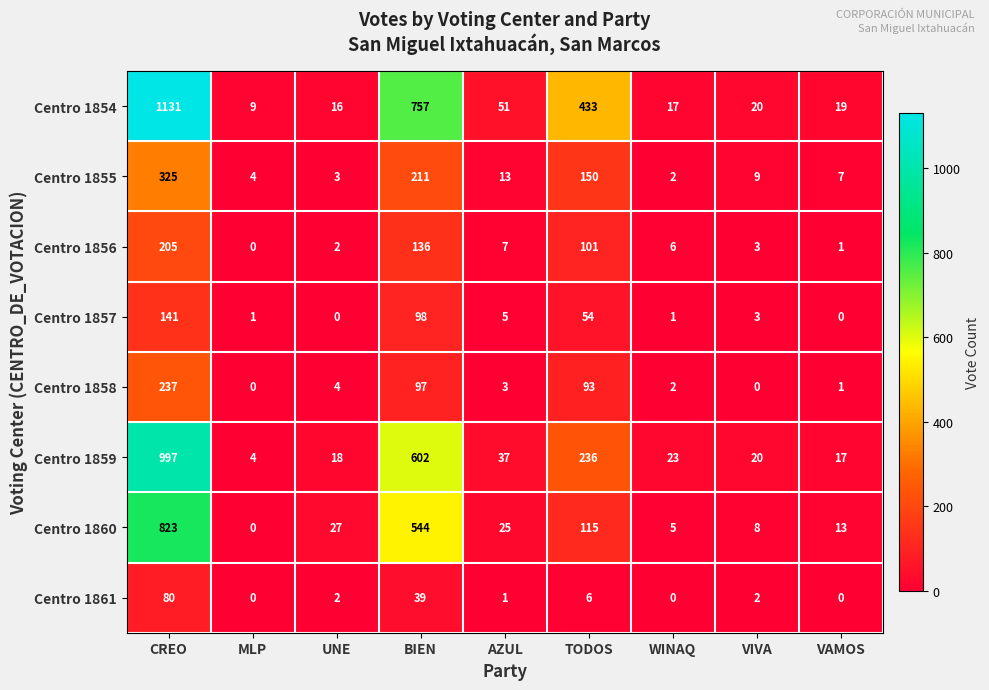

At which label does Centro 1857 first exceed 3?

CREO